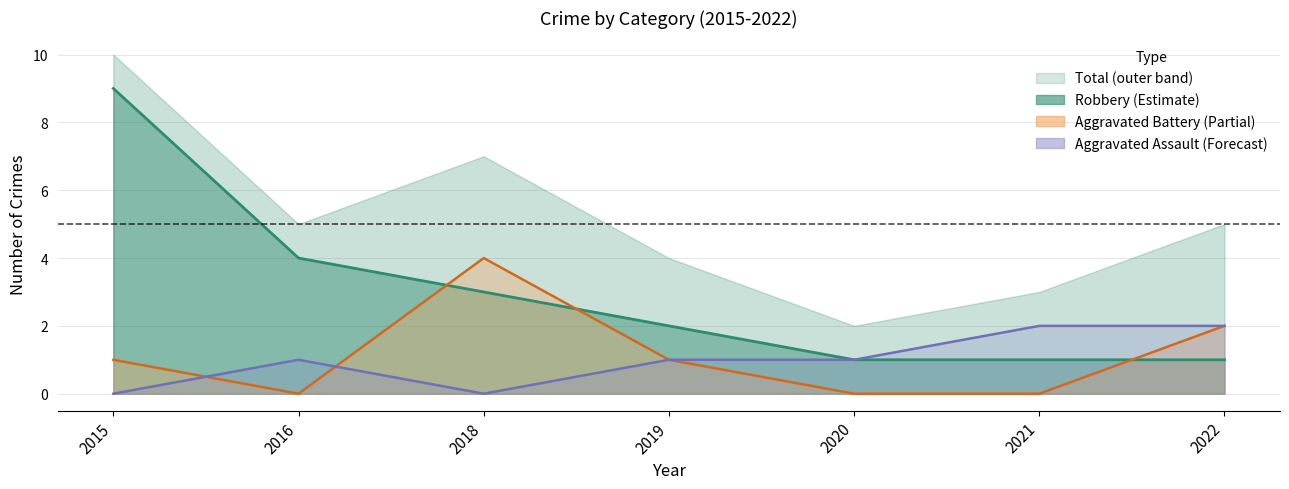

What is the total value across all series at 2018?

7